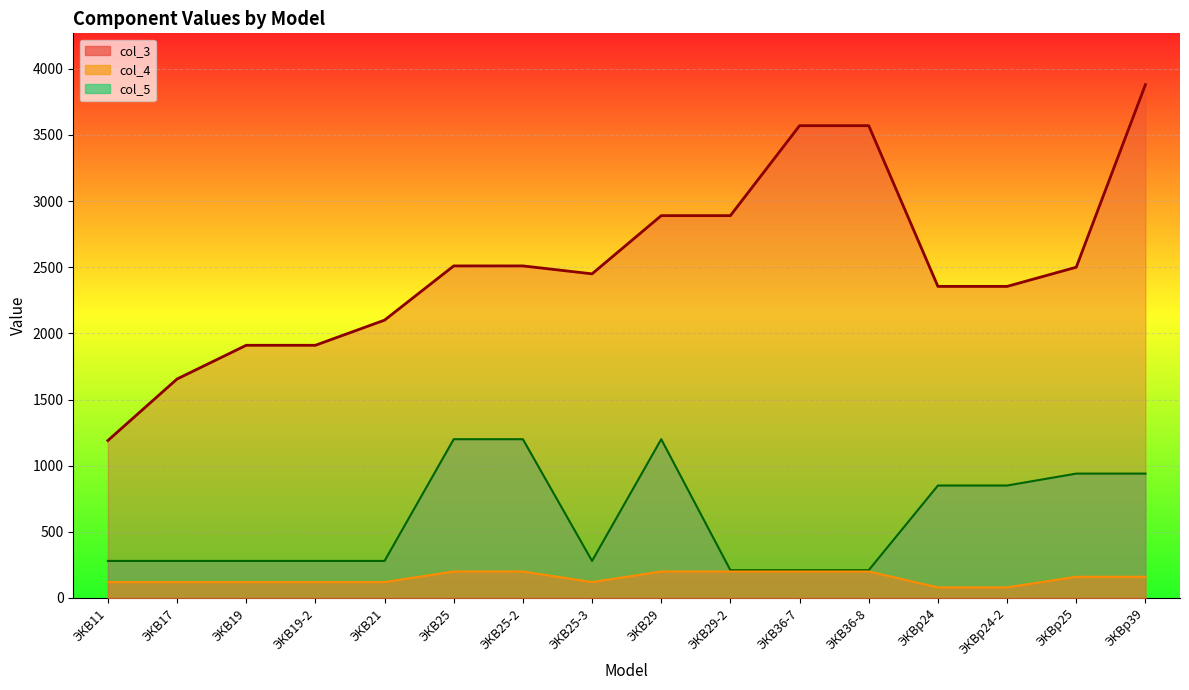

What is the difference between the maximum and minimum values in the col_3 series?

2690